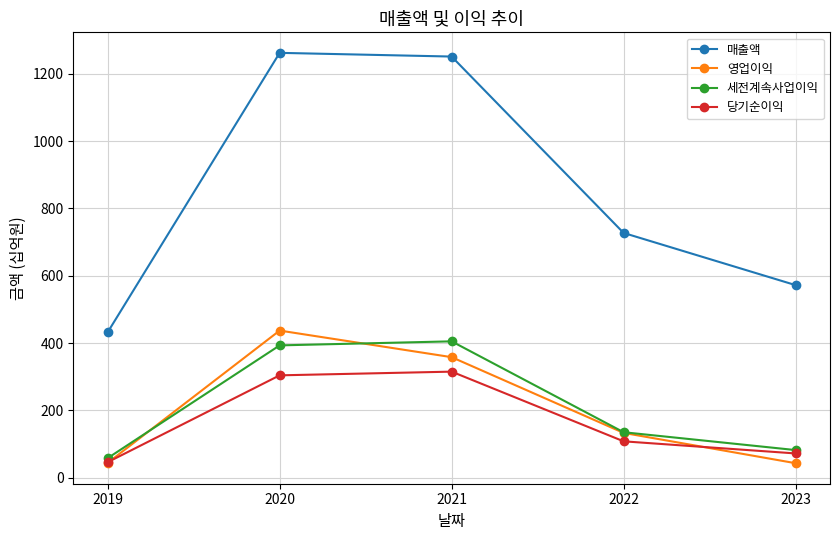

The 세전계속사업이익 series shows 393 at 2020. True or false?

True